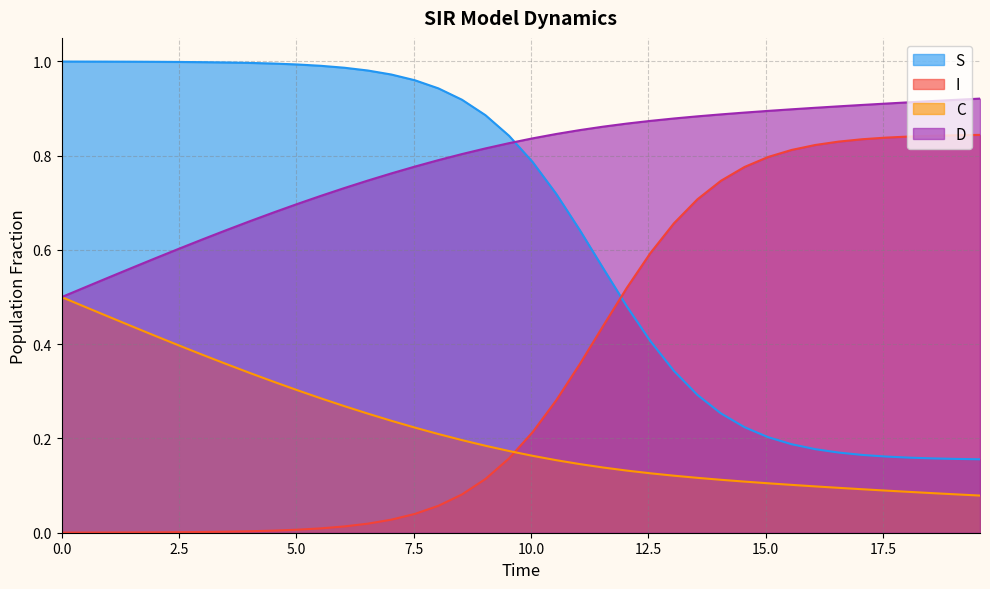

True or false: D and I intersect in this chart.

False